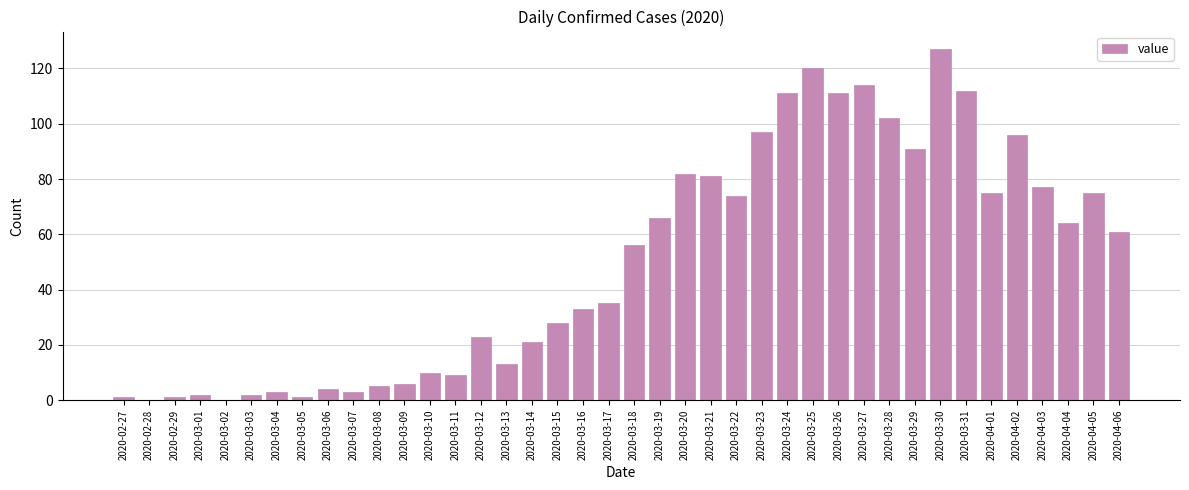

At which category does the chart reach its peak across all series?

2020-03-30